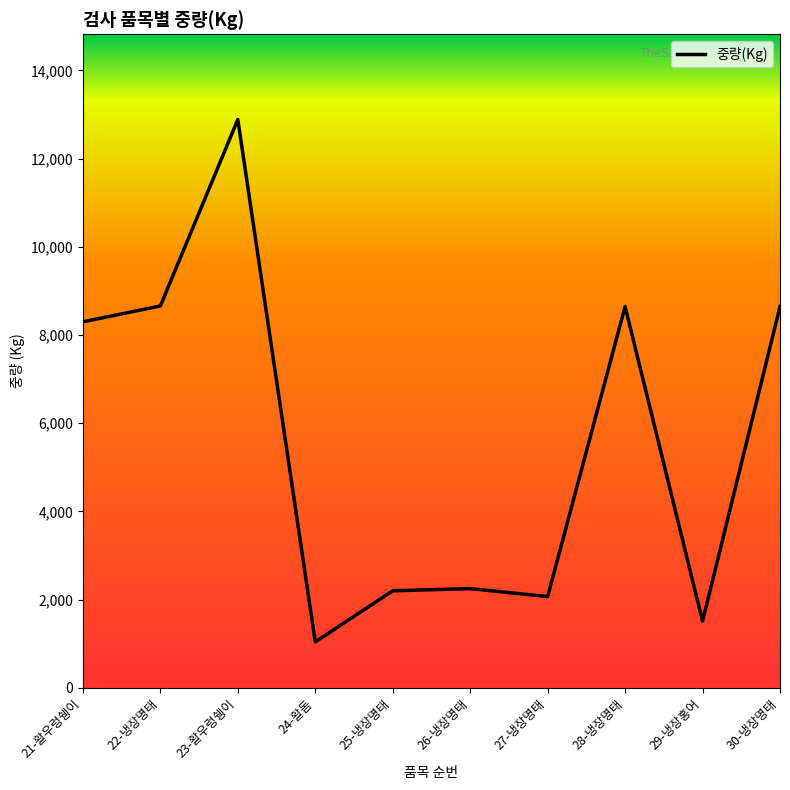

Read the value at 21-활우렁쉥이.

8298